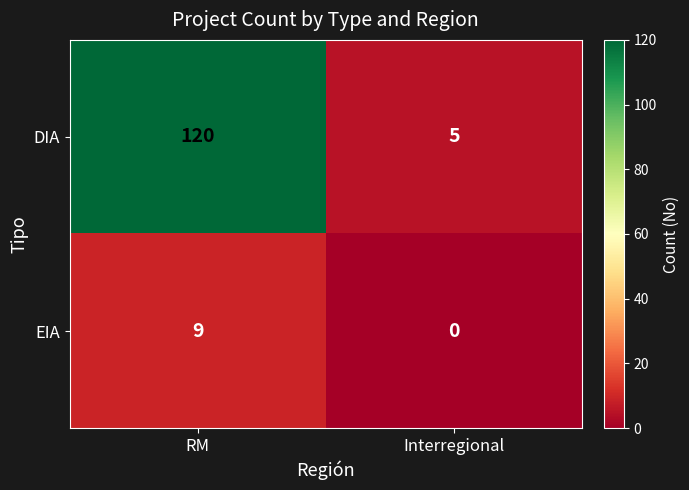

What is the sum of all DIA values?

125